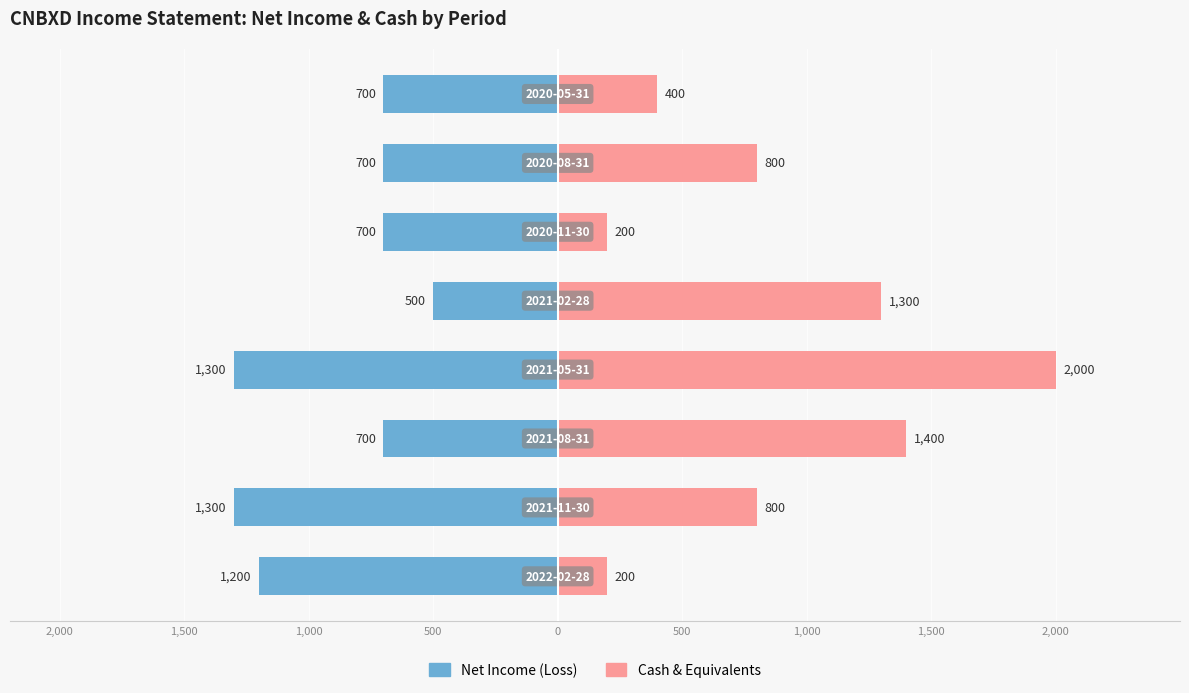

Reading left to right, list all the values displayed in this chart.

Net Income (Loss): 2,000=-1200	1,500=-1300	1,000=-700	500=-1300	0=-500	500=-700	1,000=-700	1,500=-700
Cash & Equivalents: 2,000=200	1,500=800	1,000=1400	500=2000	0=1300	500=200	1,000=800	1,500=400